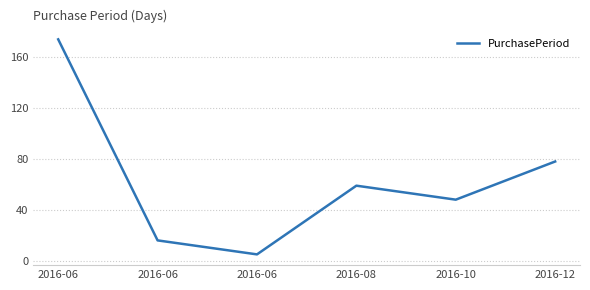

Approximately how many times larger is the value at 2016-06 compared to 2016-12?

0.2